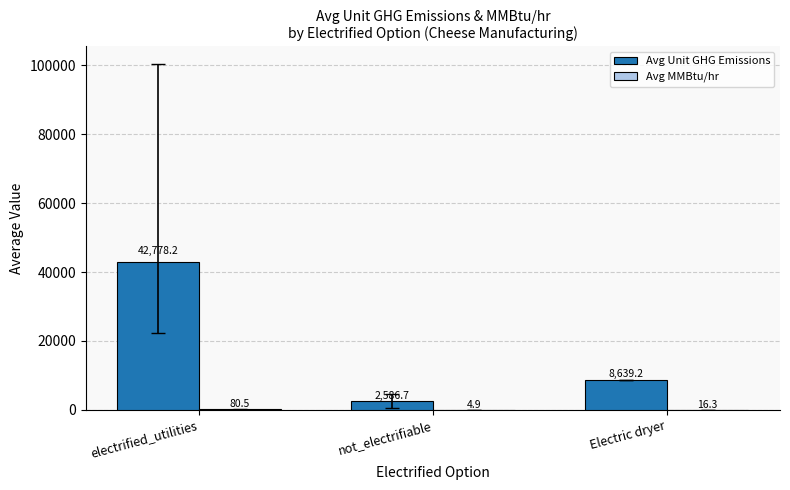

What is the spread (max minus min) of values at electrified_utilities?

42697.7